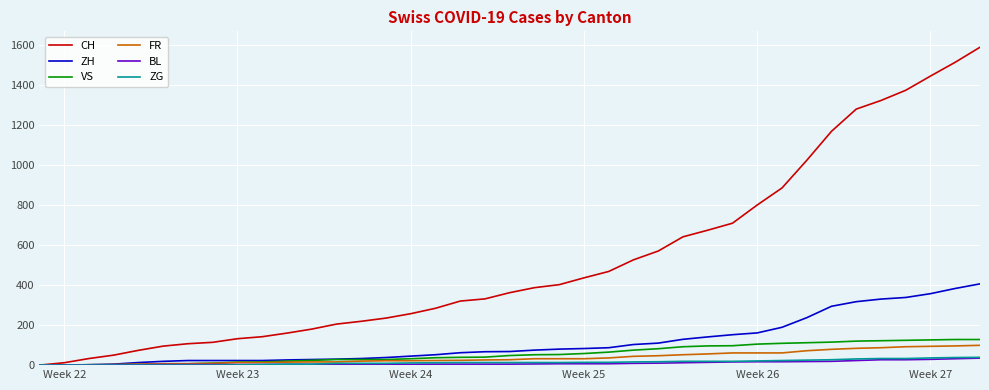

Which series has the largest total across all categories?

CH